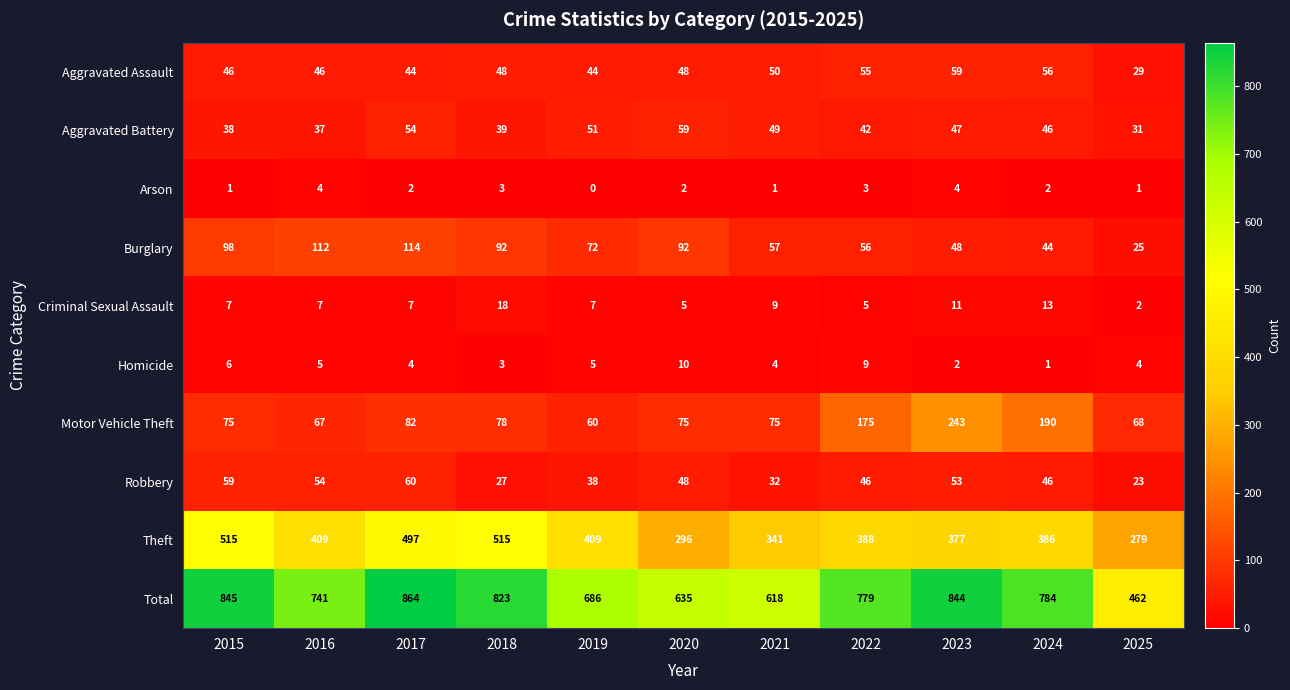

What is the spread (max minus min) of values at 2016?

737